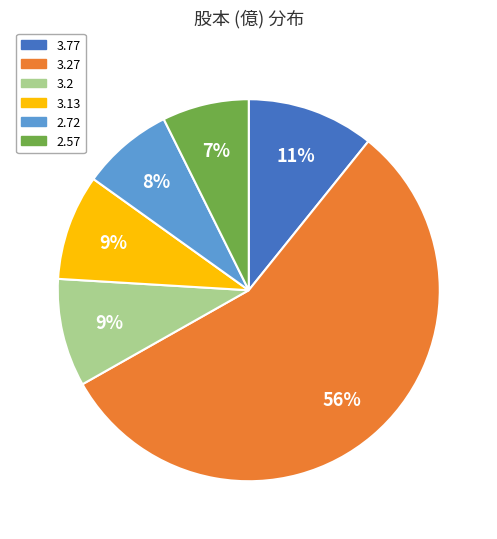

To the nearest percent, what is the average slice percentage?

17%